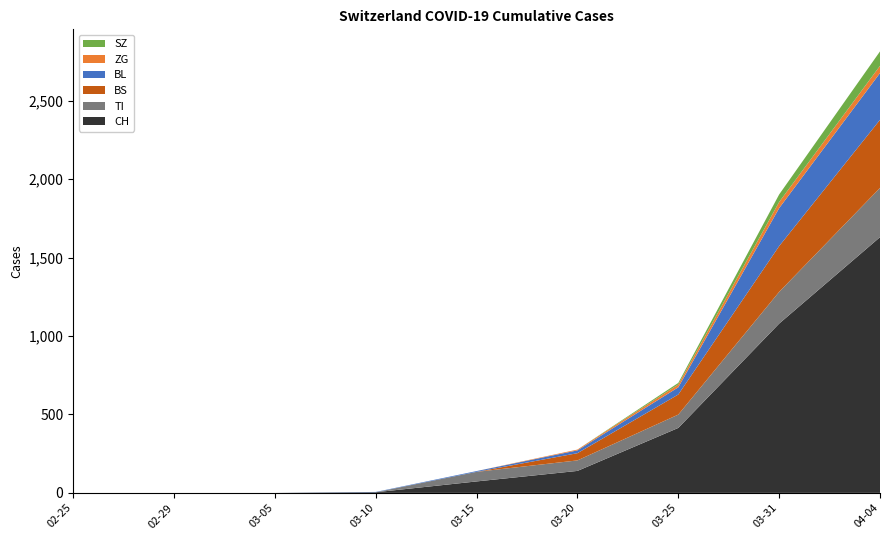

List the series in order of their peak value, lowest first.

ZG, SZ, BL, TI, BS, CH